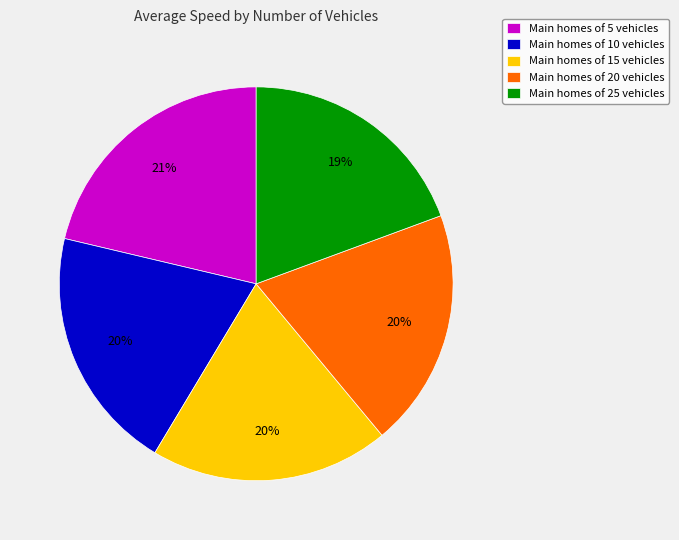

Count the number of slices in the pie.

5